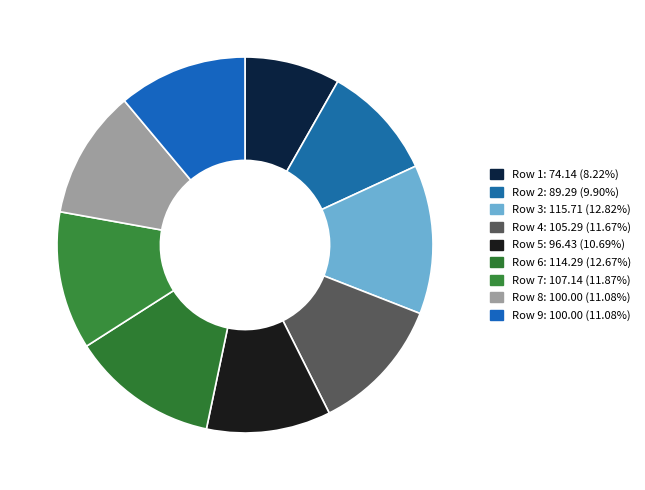

Count the number of slices in the pie.

9